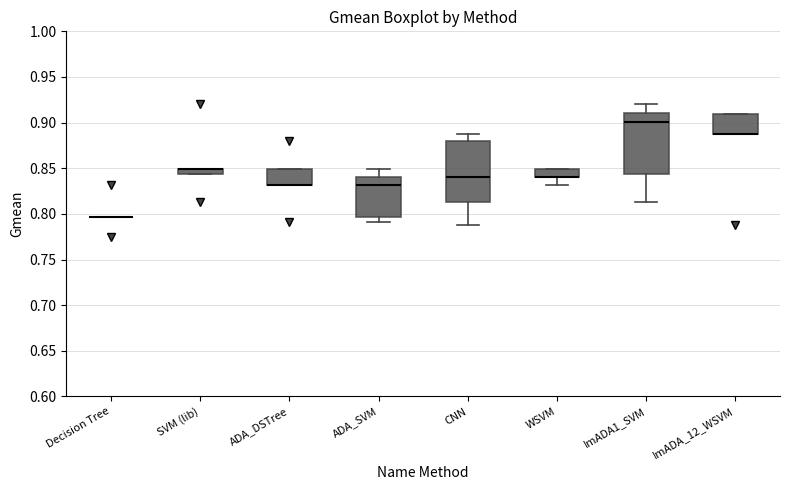

Where is the lower edge of the box for CNN on the y-axis? The values are not printed on the chart, so give them approximately, as read against the axis.

0.815